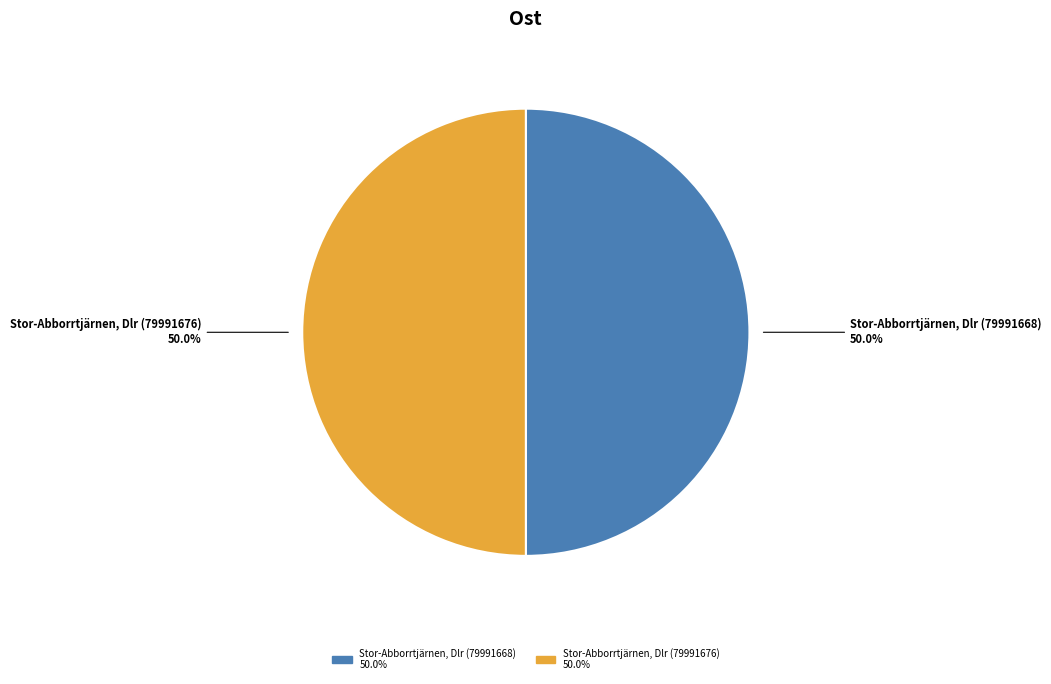

How many segments does this pie chart have?

2